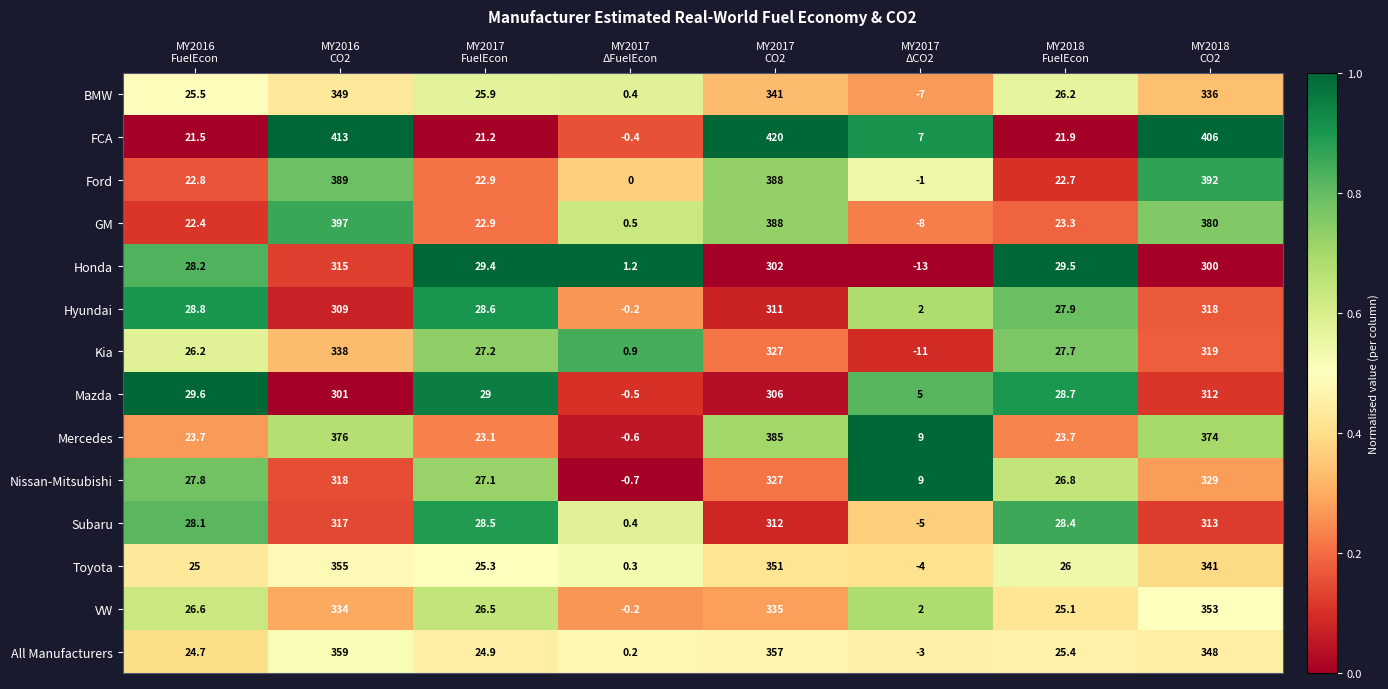

What is the difference between the second highest and second lowest values in the Ford series?

389.0